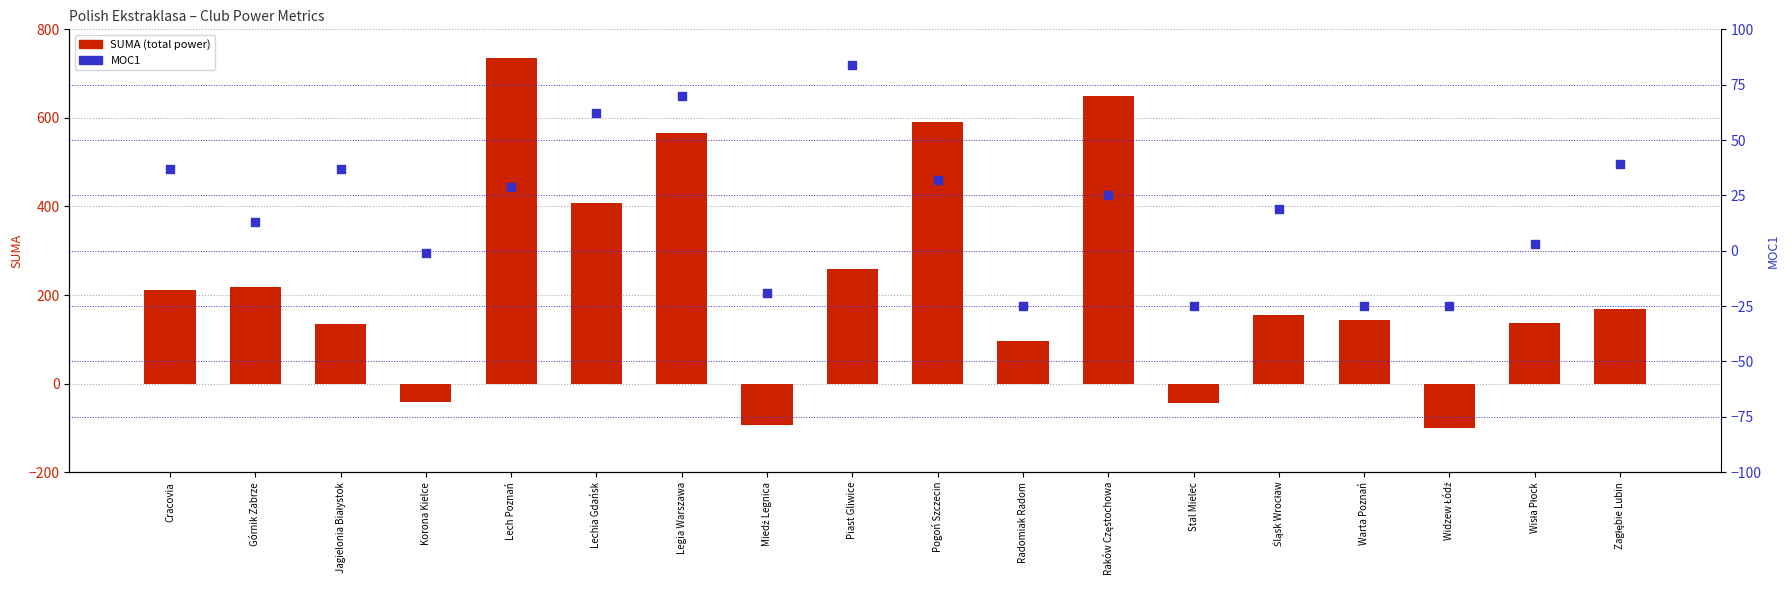

Which series contains the highest Y value?

SUMA (total power)